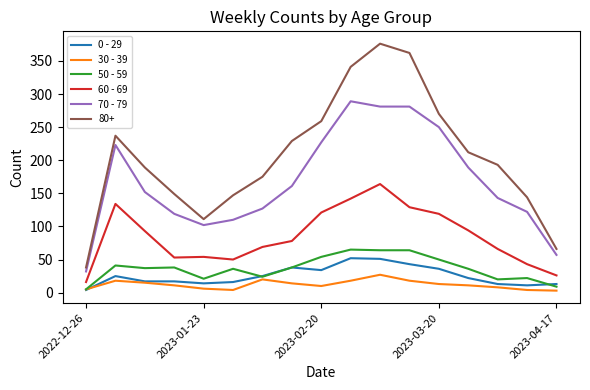

List the series in order of their peak value, lowest first.

30 - 39, 0 - 29, 50 - 59, 60 - 69, 70 - 79, 80+